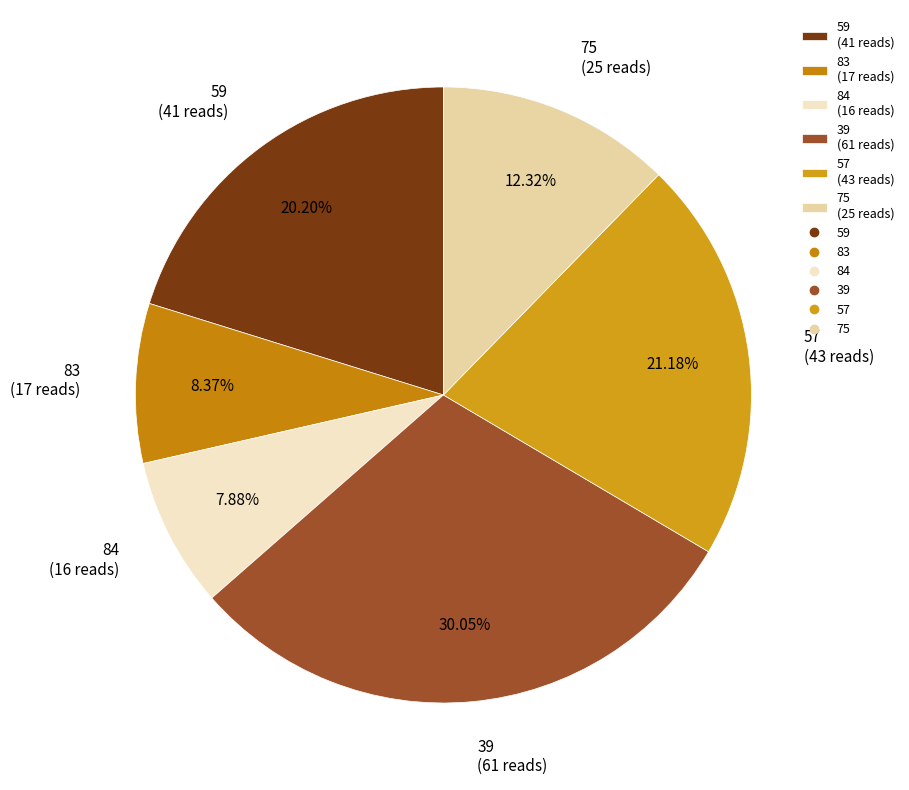

To the nearest percent, what is the combined percentage of 59 and 39?

50%